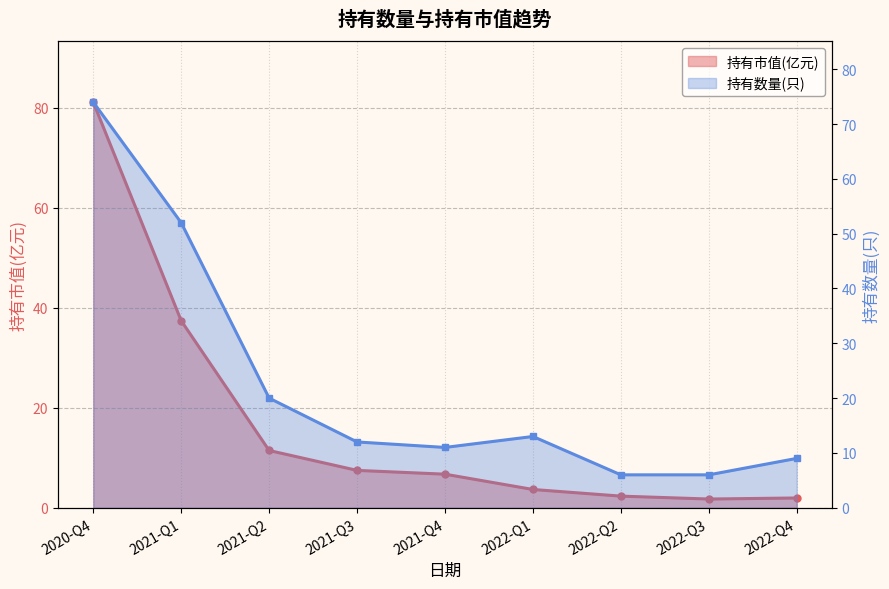

True or false: 持有市值(亿元) has a value of 22.3 at 2020-Q4.

False